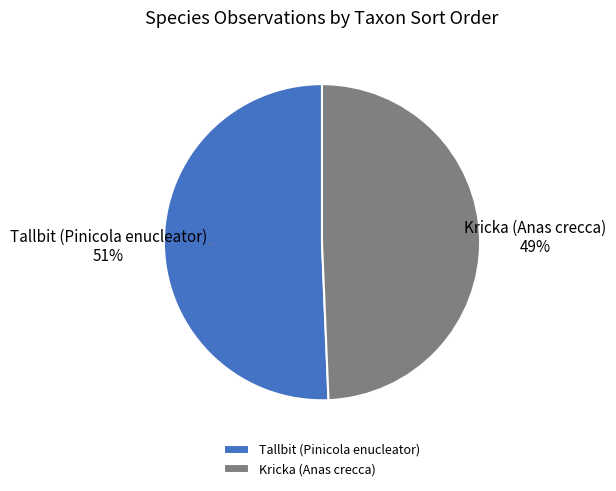

To the nearest percent, what percentage of the pie is Tallbit (Pinicola enucleator)?

51%